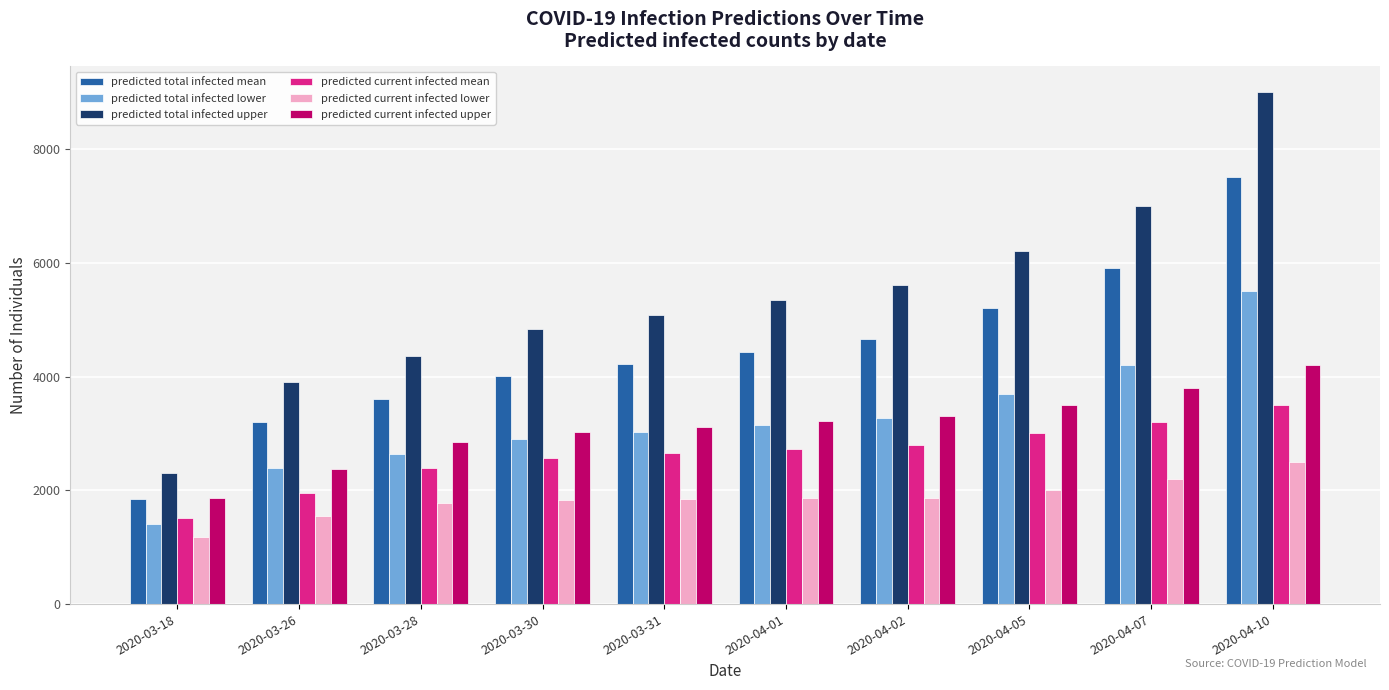

How many data points in predicted total infected lower are less than 3151?

5